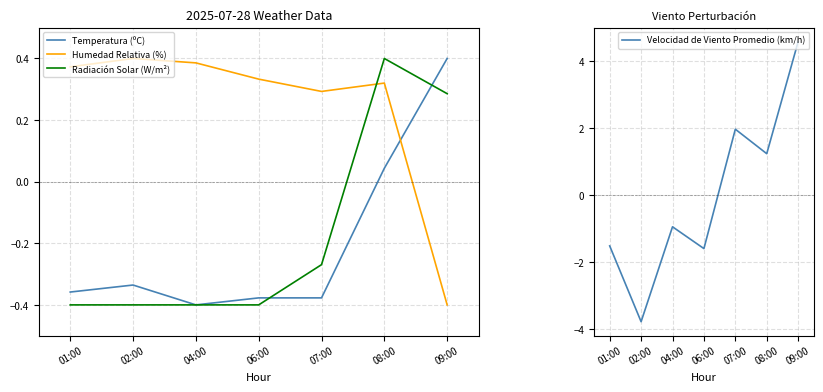

At which category does the chart reach its peak across all series?

09:00